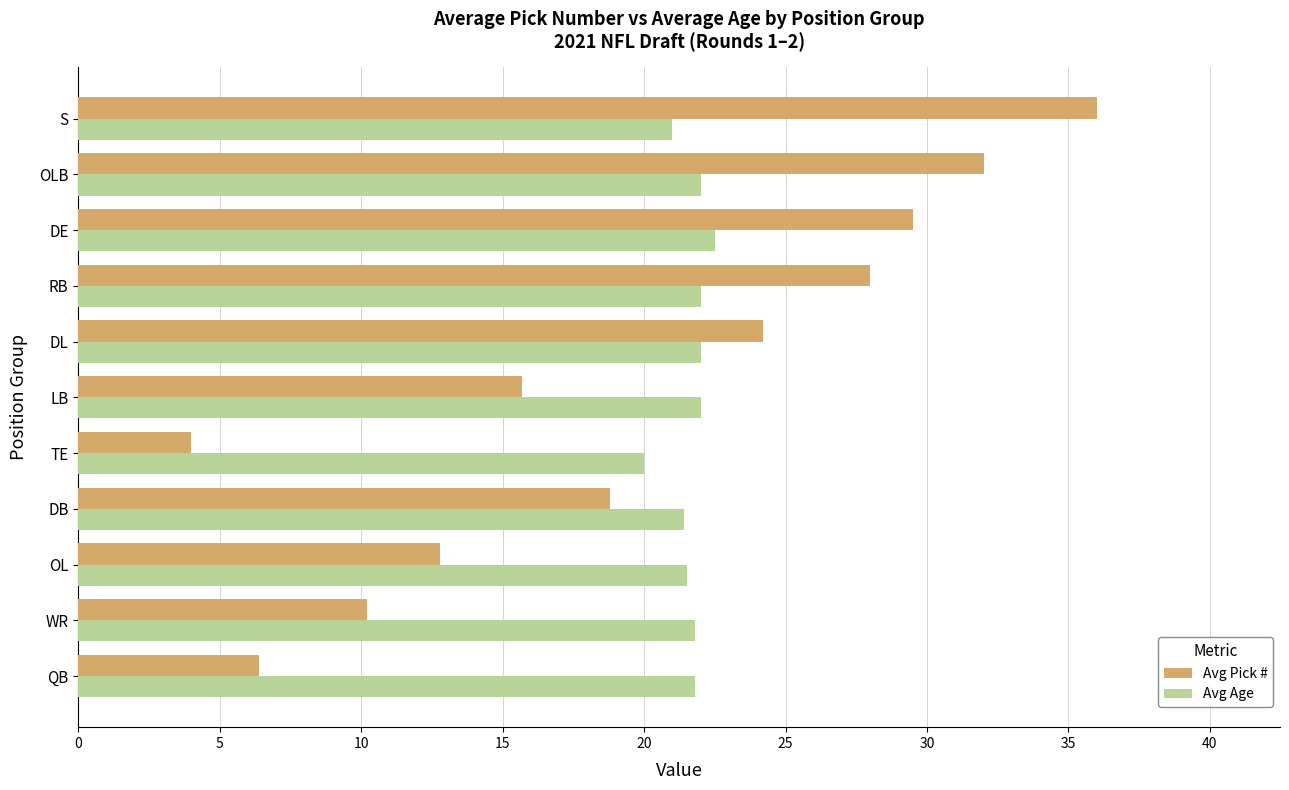

What is the difference between the maximum and minimum values in the Avg Pick # series?

32.0